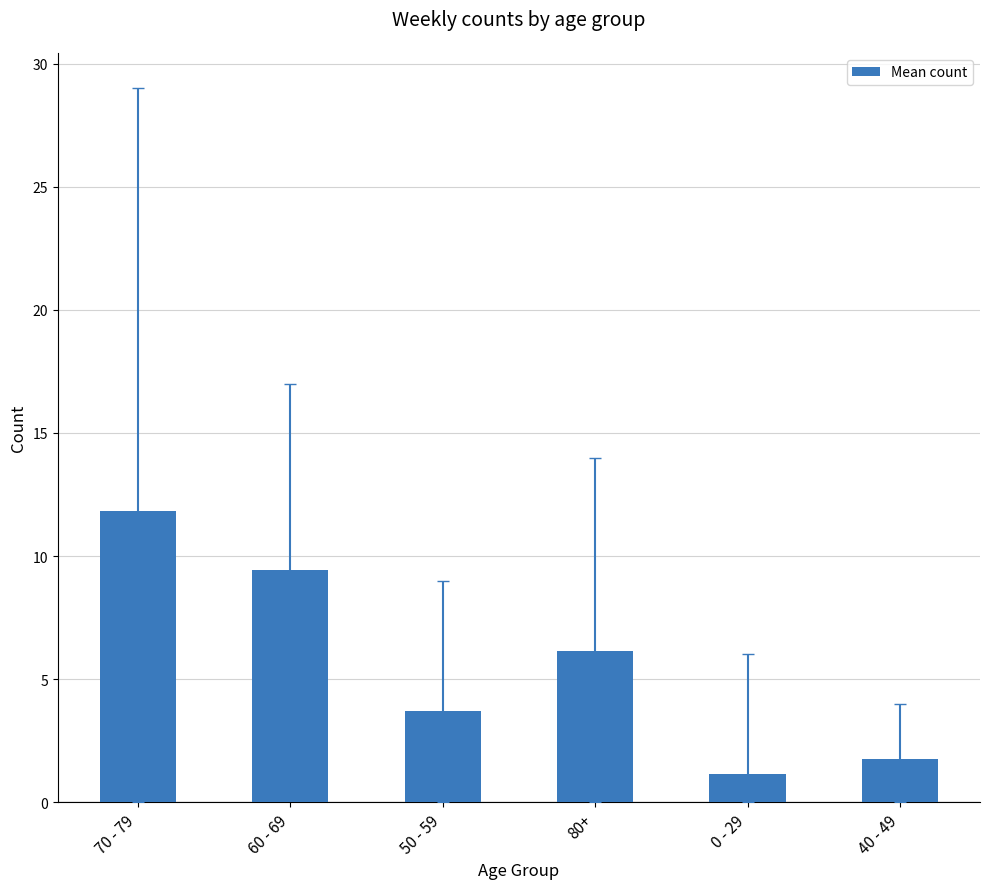

Reading left to right, transcribe all the data shown in this chart.

11.8	9.4	3.7	6.1	1.1	1.8